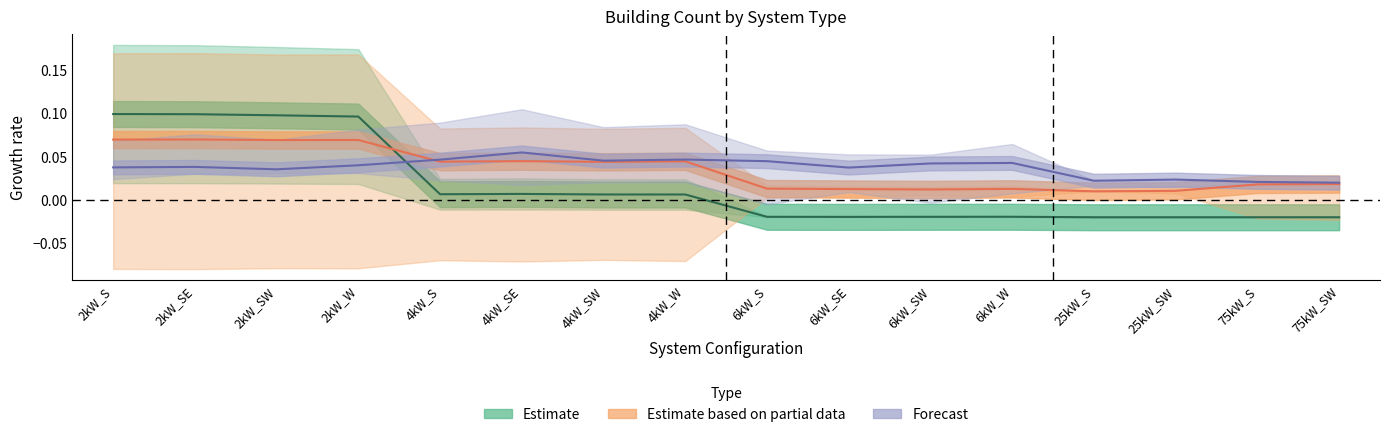

What is the sum of the Forecast values at 4kW_W and 75kW_SW?

0.1